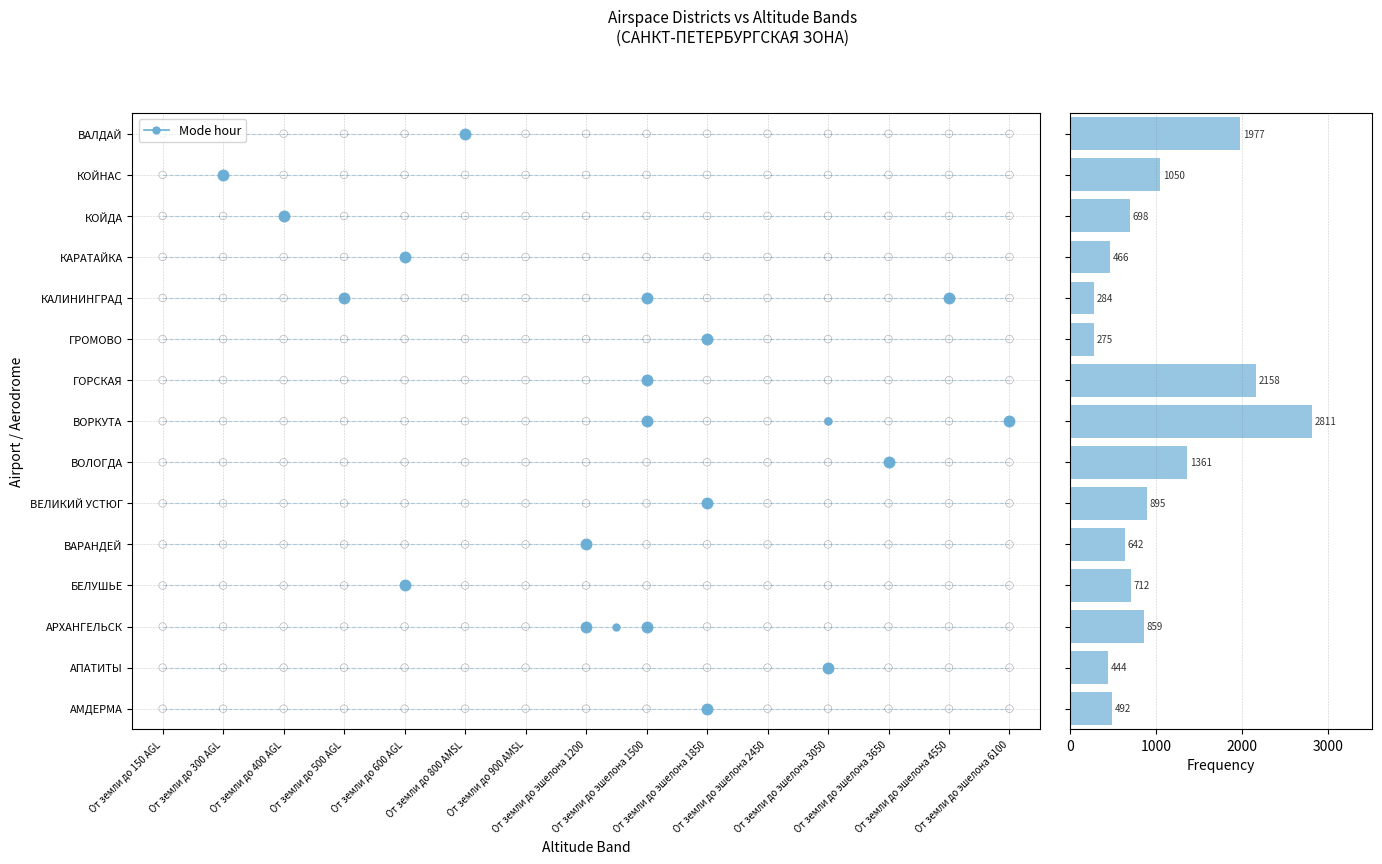

Reading left to right, transcribe all the data shown in this chart.

492	444	859	712	642	895	1361	2811	2158	275	284	466	698	1050	1977